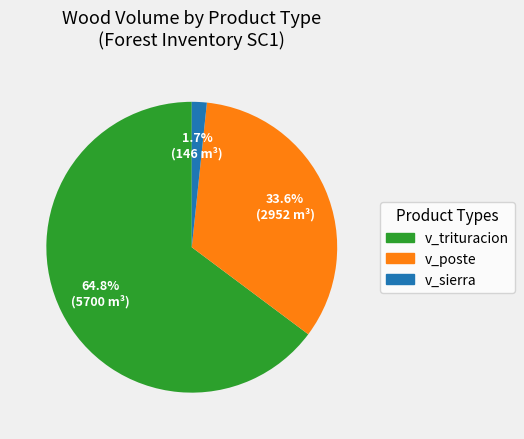

Is there a majority slice in this chart?

Yes